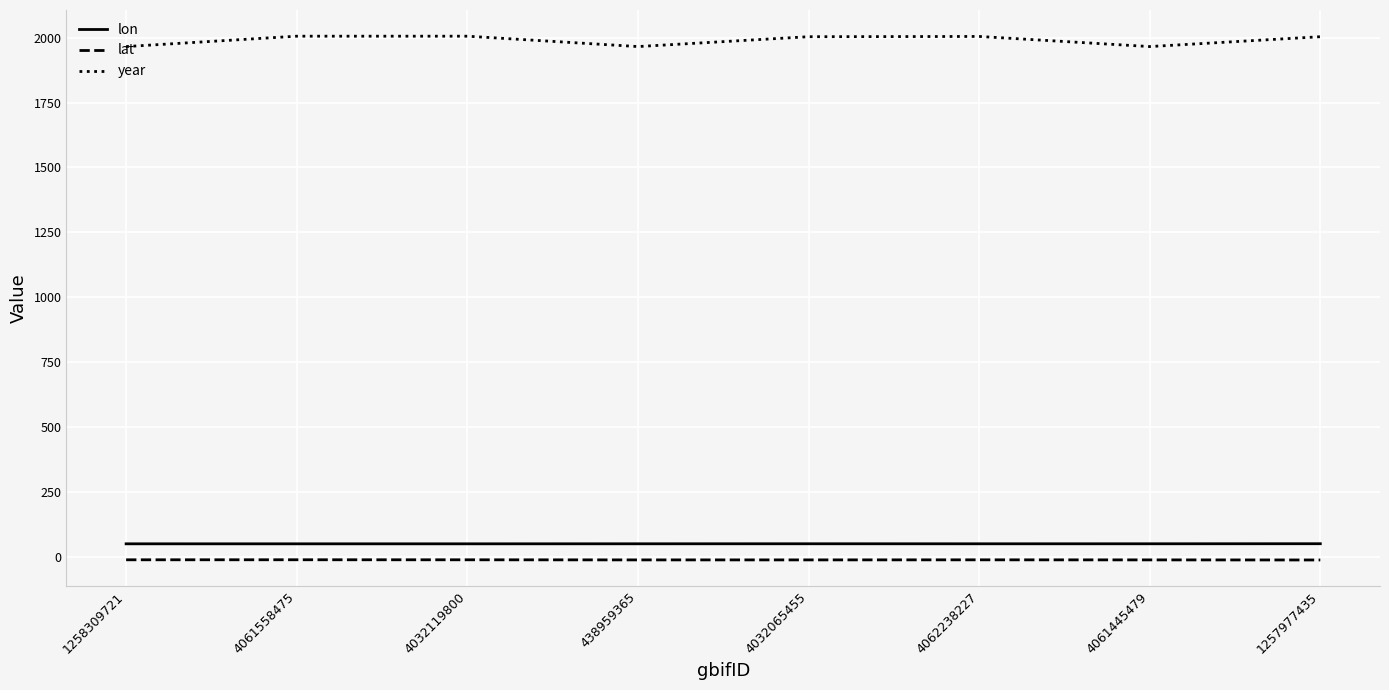

Which series has the largest range (max minus min)?

year